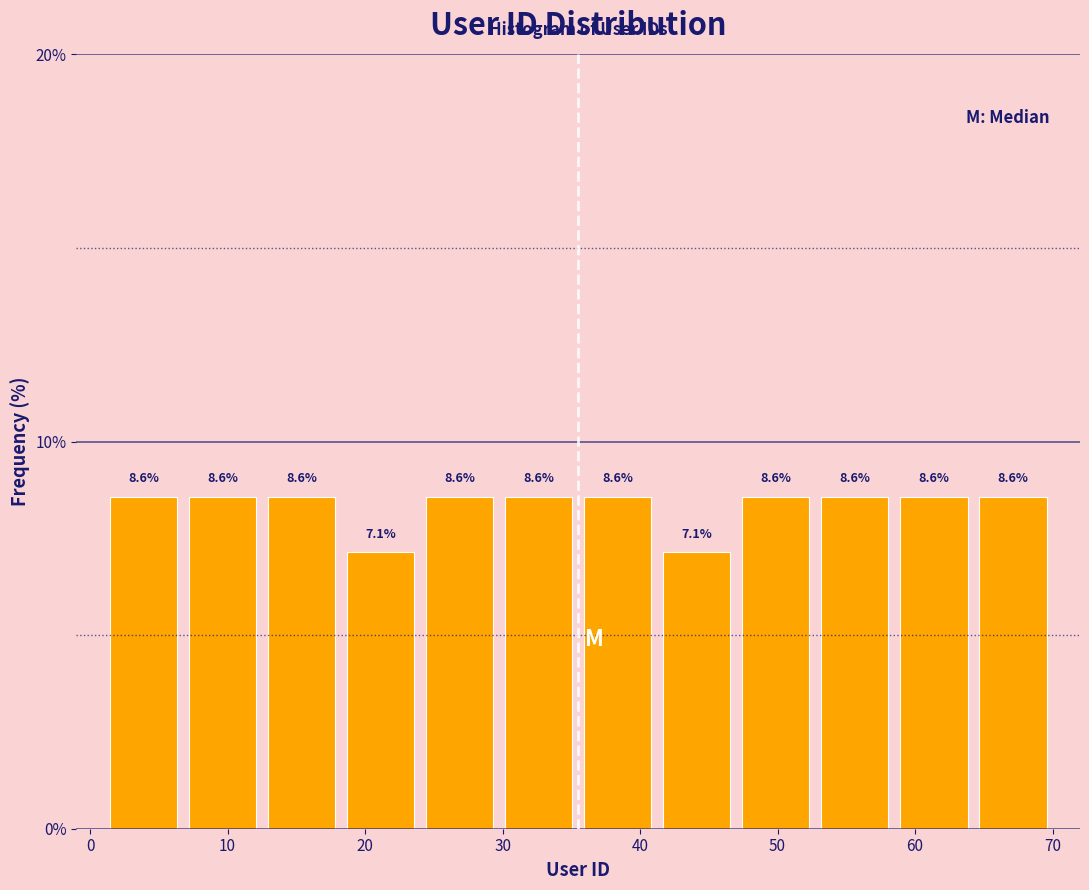

Reading left to right, list every bar in this chart as the range it spans on the x-axis followed by its height. The bar edges are not printed on the chart, so give them approximately, as read against the axis.

1 to 7: 8.6
7 to 13: 8.6
13 to 18: 8.6
18 to 24: 7.1
24 to 30: 8.6
30 to 36: 8.6
36 to 41: 8.6
41 to 47: 7.1
47 to 53: 8.6
53 to 59: 8.6
59 to 64: 8.6
64 to 70: 8.6